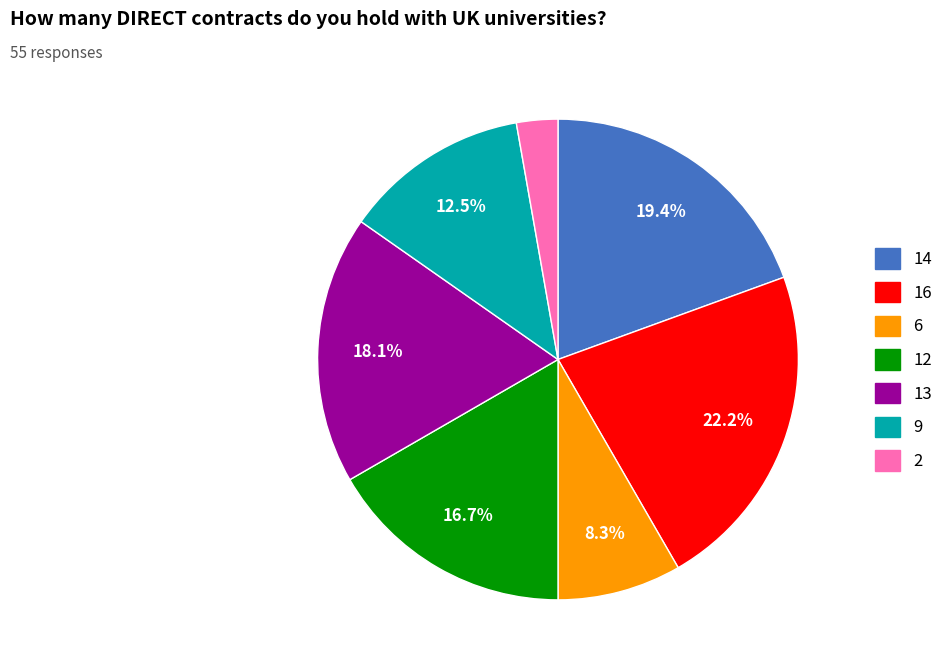

Is there any slice that represents more than half of the pie?

No